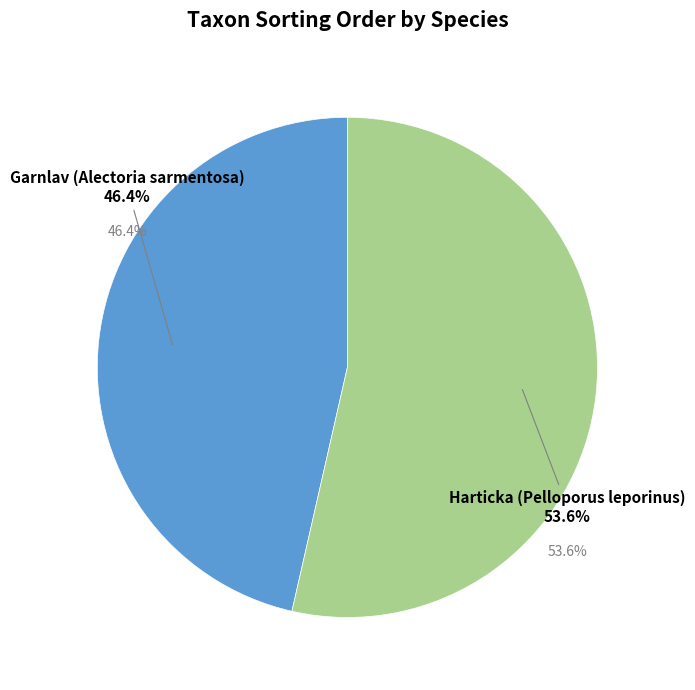

How many slices are in this pie chart?

2